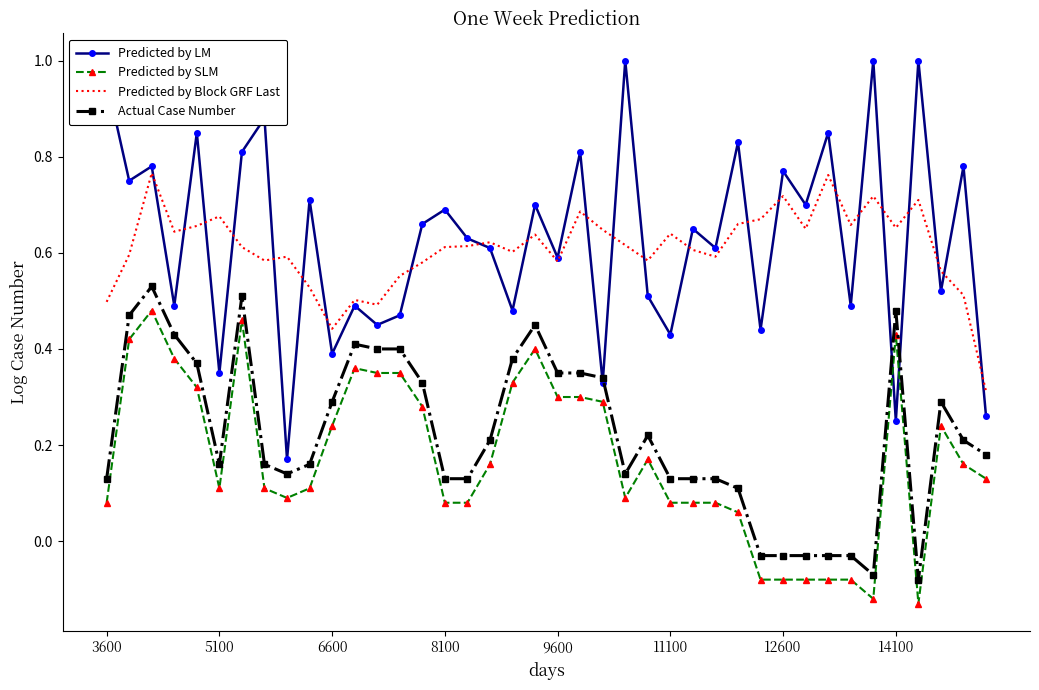

Which series has the largest range (max minus min)?

Predicted by LM